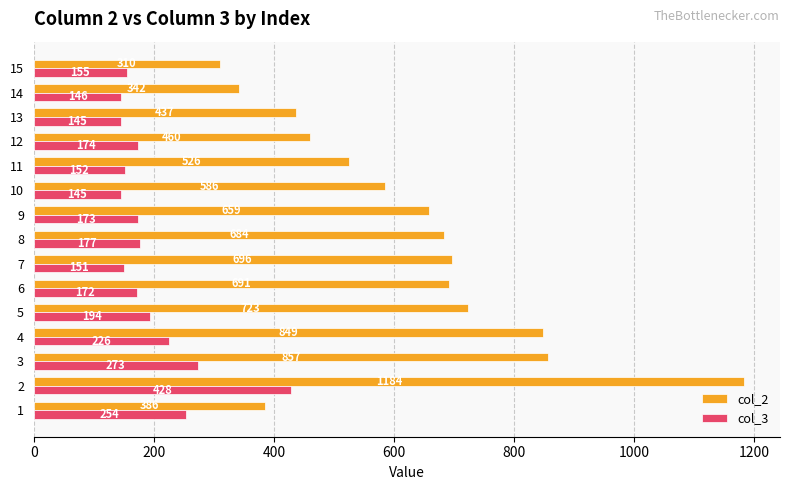

What is the maximum value shown in the chart?

1184